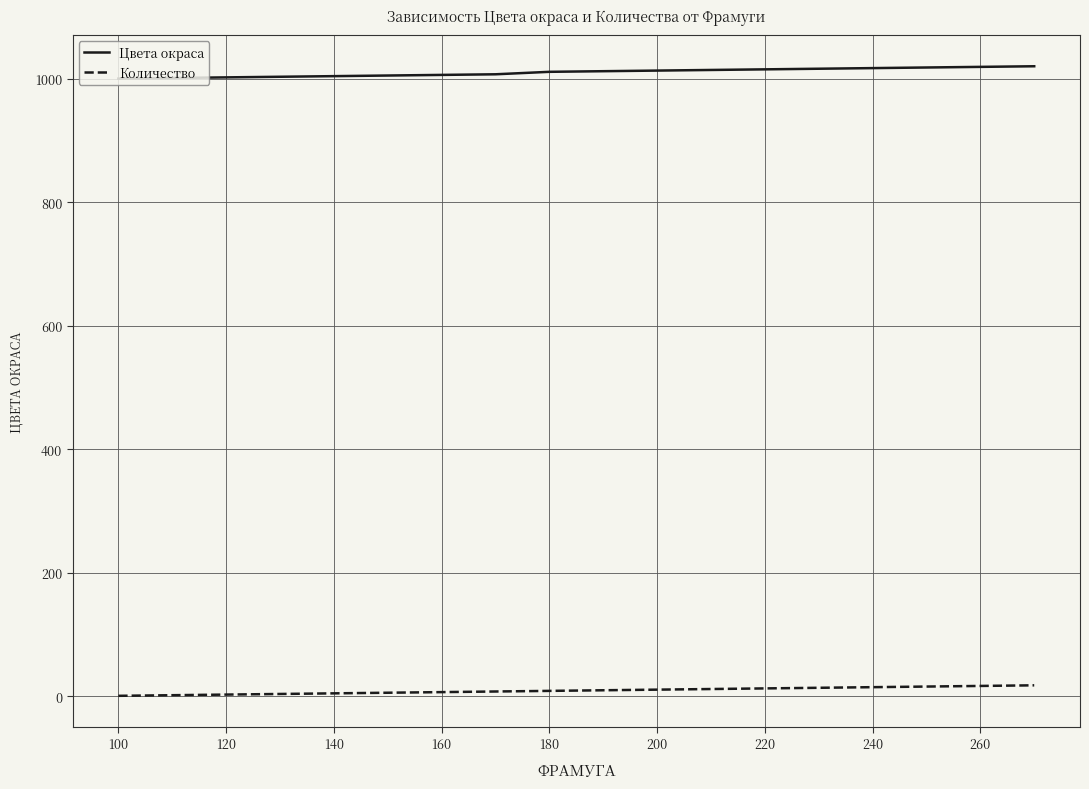

Which series has the largest total across all categories?

Цвета окраса